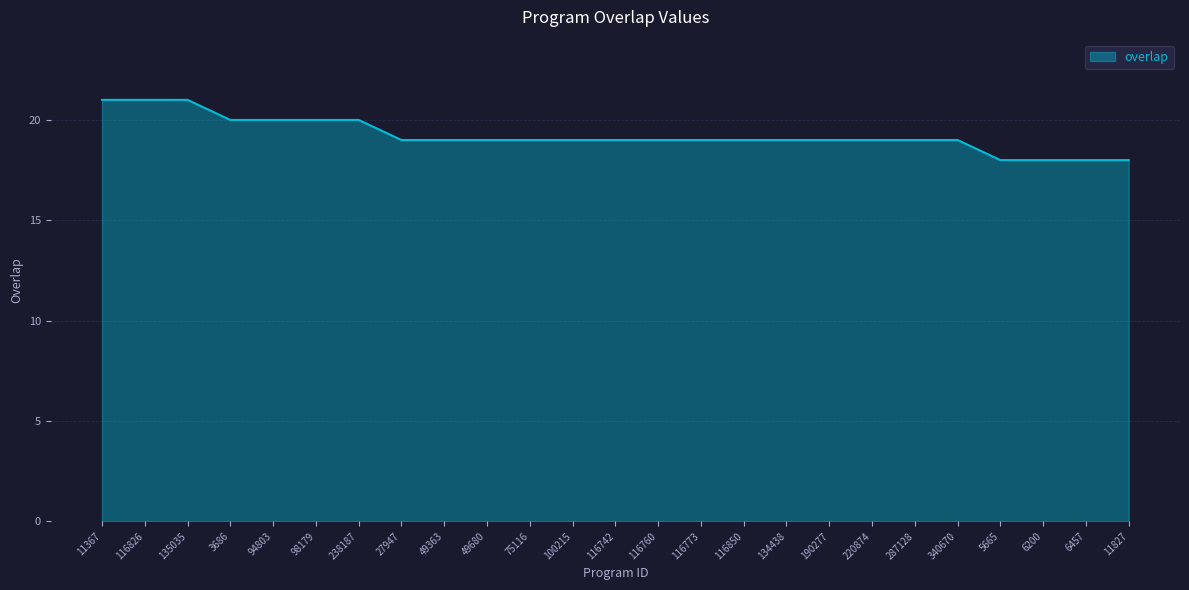

Approximately how many times larger is the value at 49680 compared to 116773?

1.0